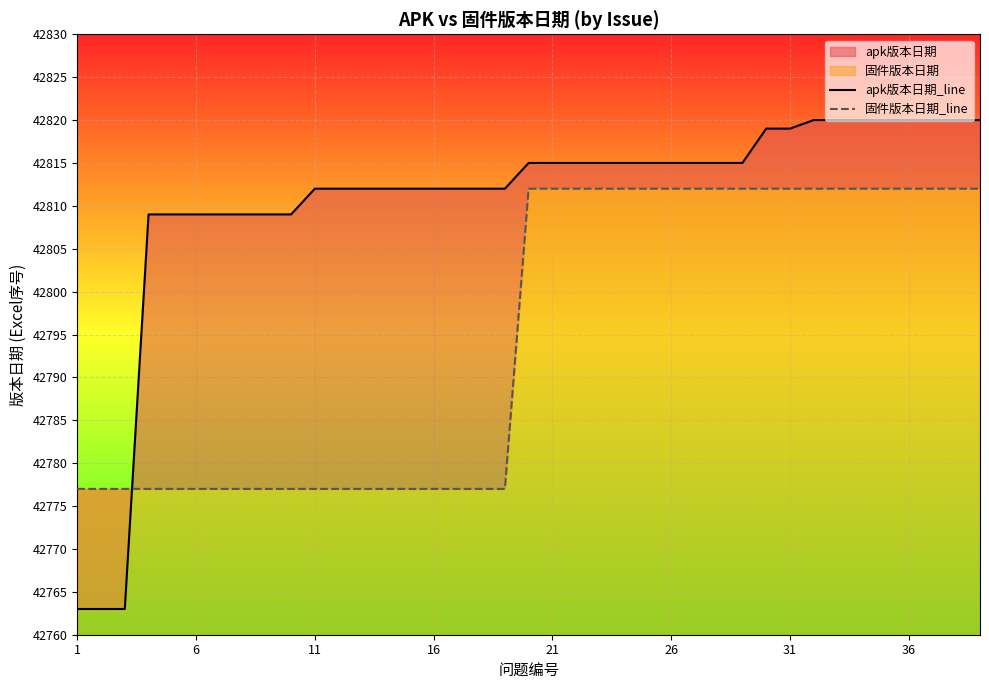

How many intersections are there between apk版本日期_line and 固件版本日期_line?

1